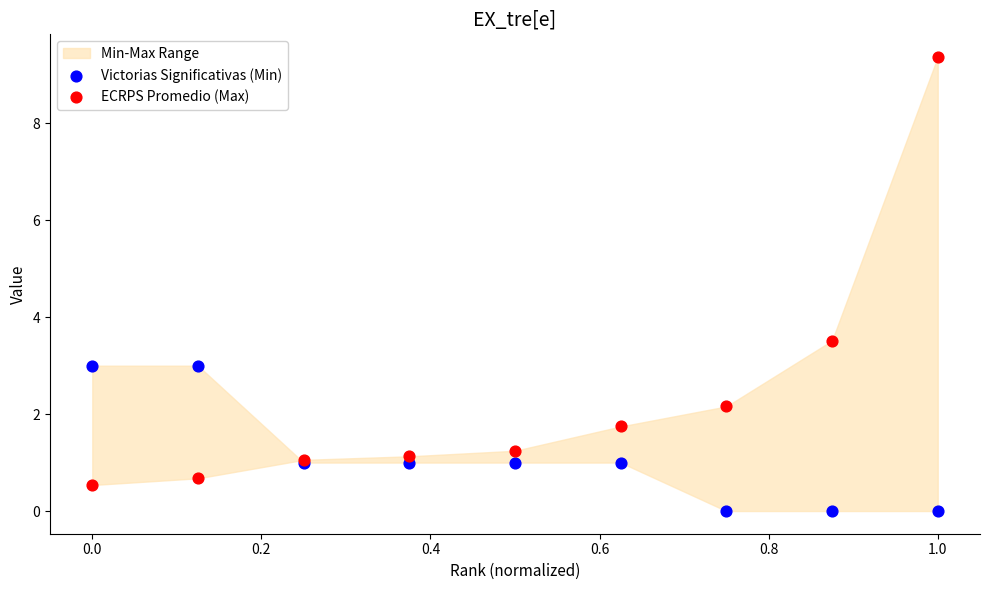

Which series has the largest Y range (max minus min)?

ECRPS Promedio (Max)